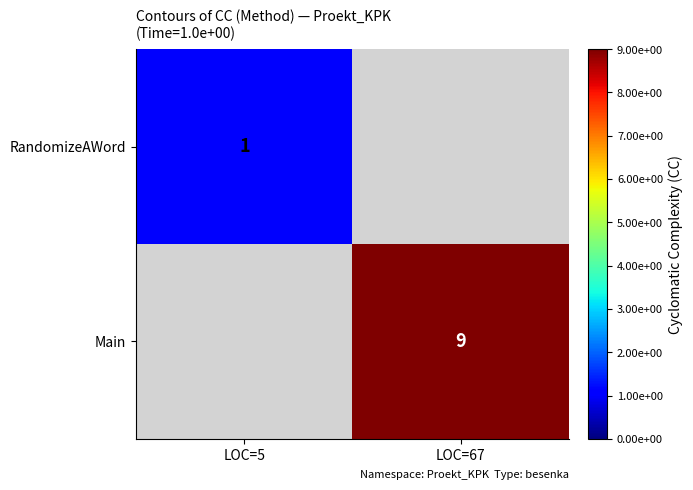

The RandomizeAWord series shows 1 at LOC=5. True or false?

True